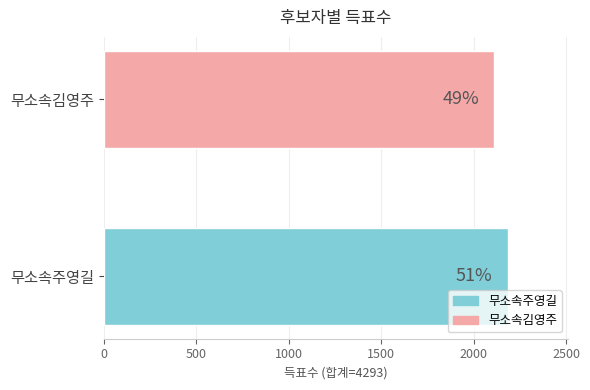

What is the average value?

2146